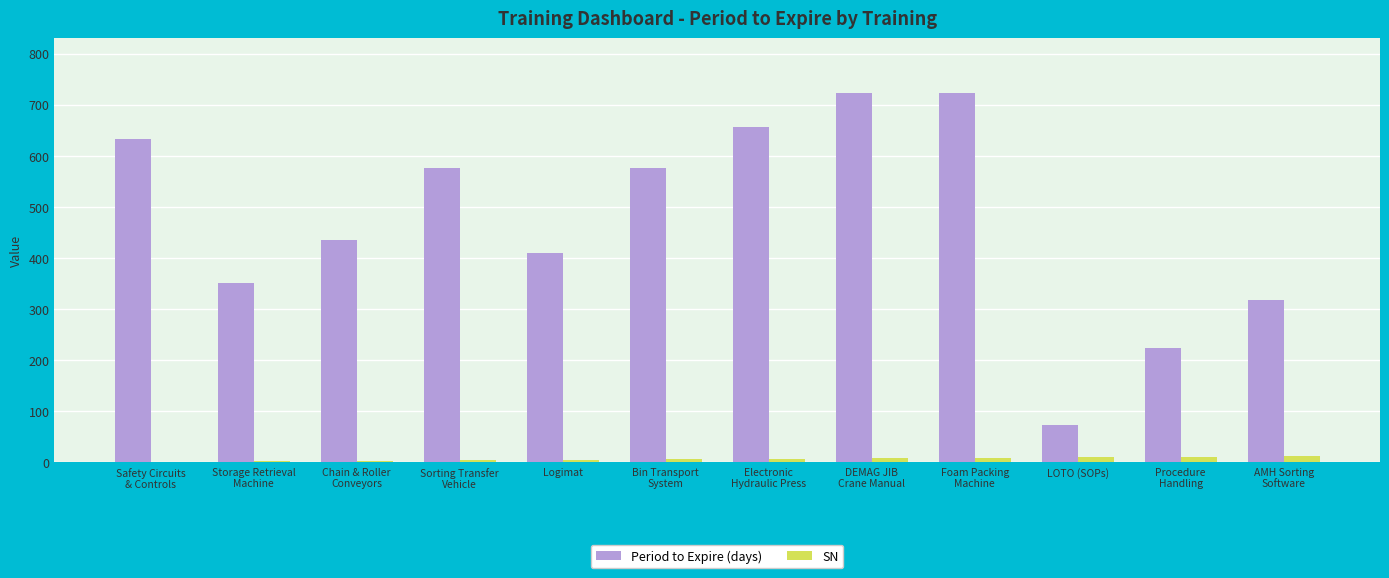

What is the total value across all series at Safety Circuits
& Controls?

633